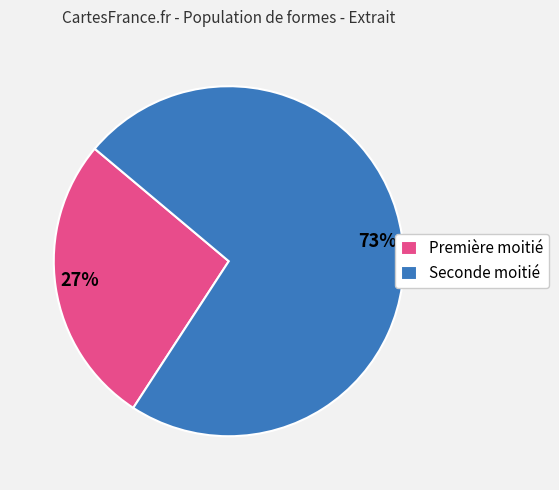

Rank the categories by value from lowest to highest.

Première moitié, Seconde moitié